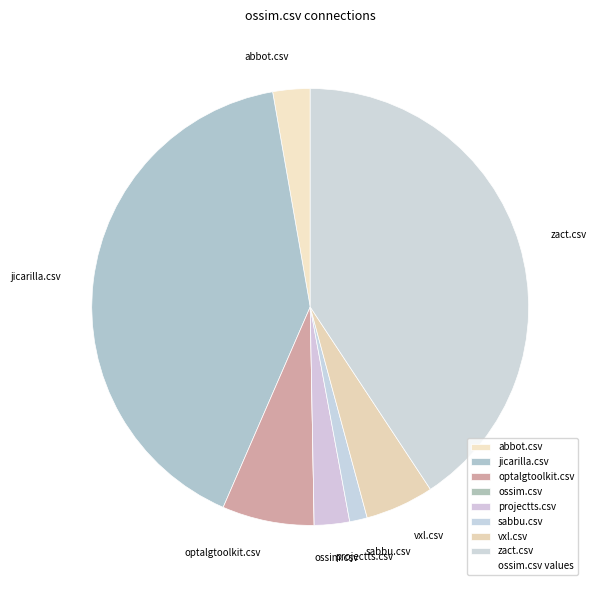

The vxl.csv slice represents 5% of the pie. True or false?

True